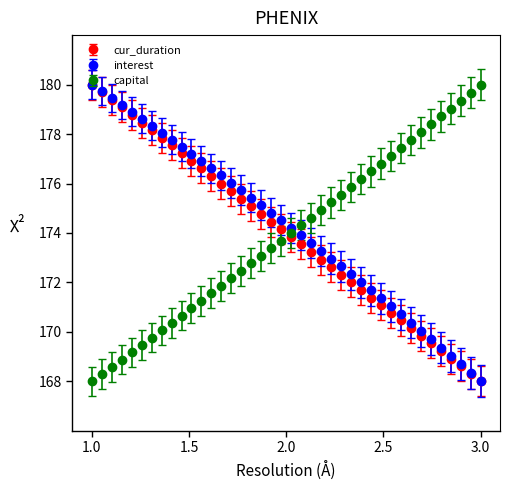

After their last crossing, which series has the higher values: interest or capital?

capital